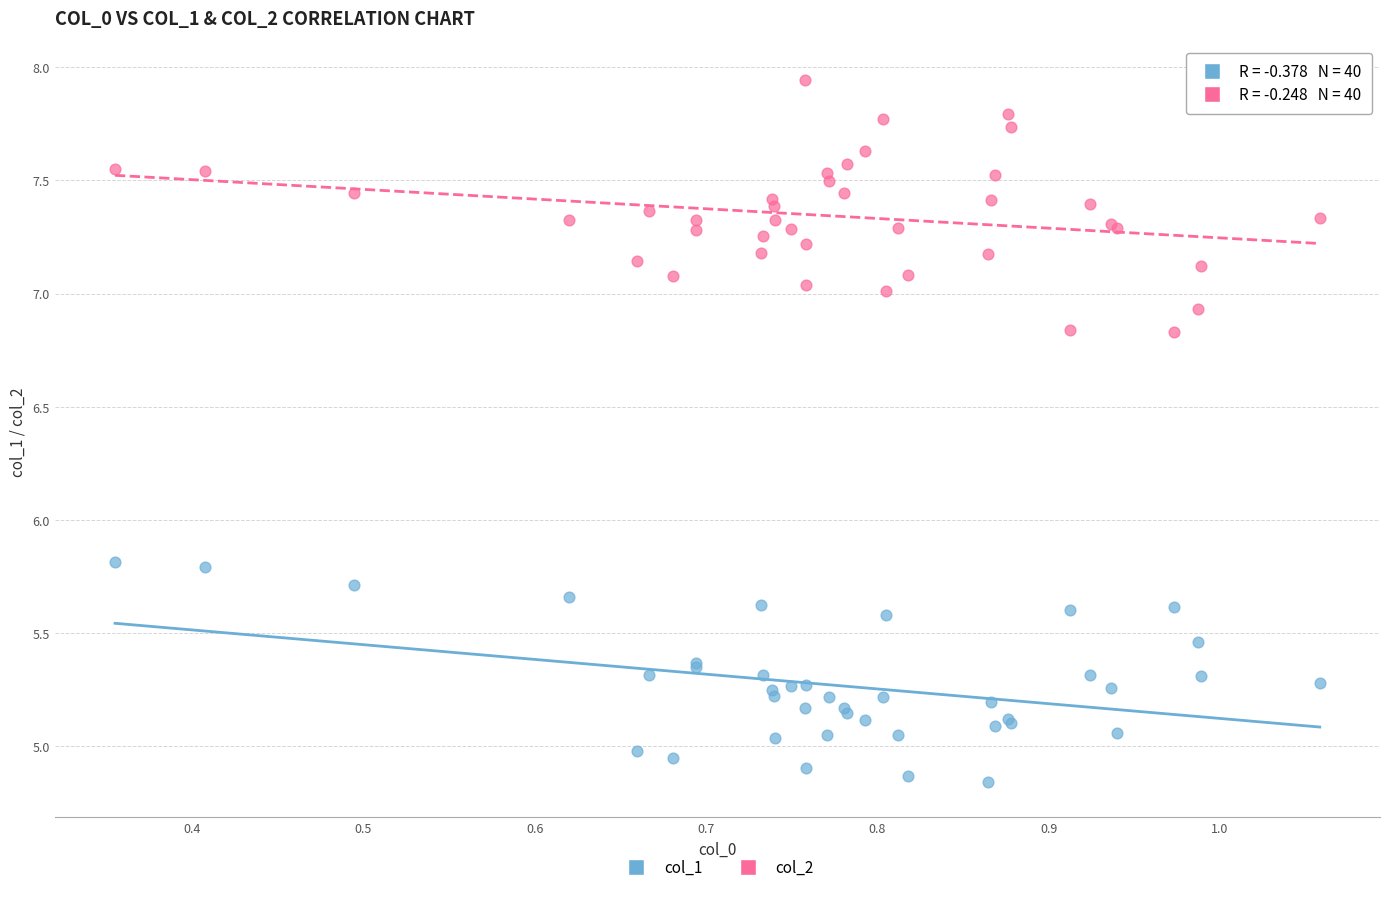

Which series contains the lowest Y value?

col_1